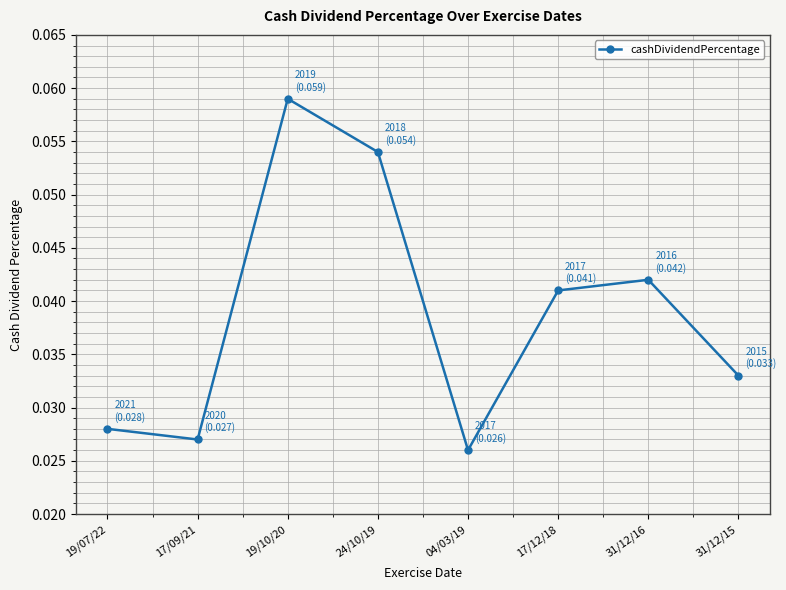

True or false: the data shows 0.1 at 31/12/16.

False